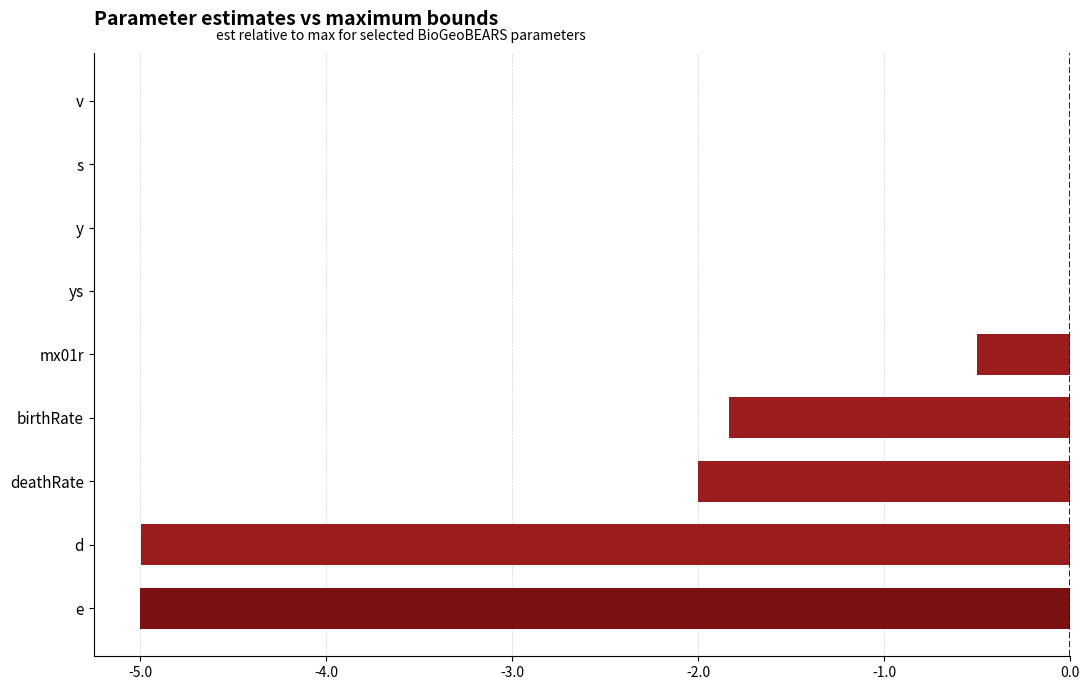

Are the bars horizontal?

Yes